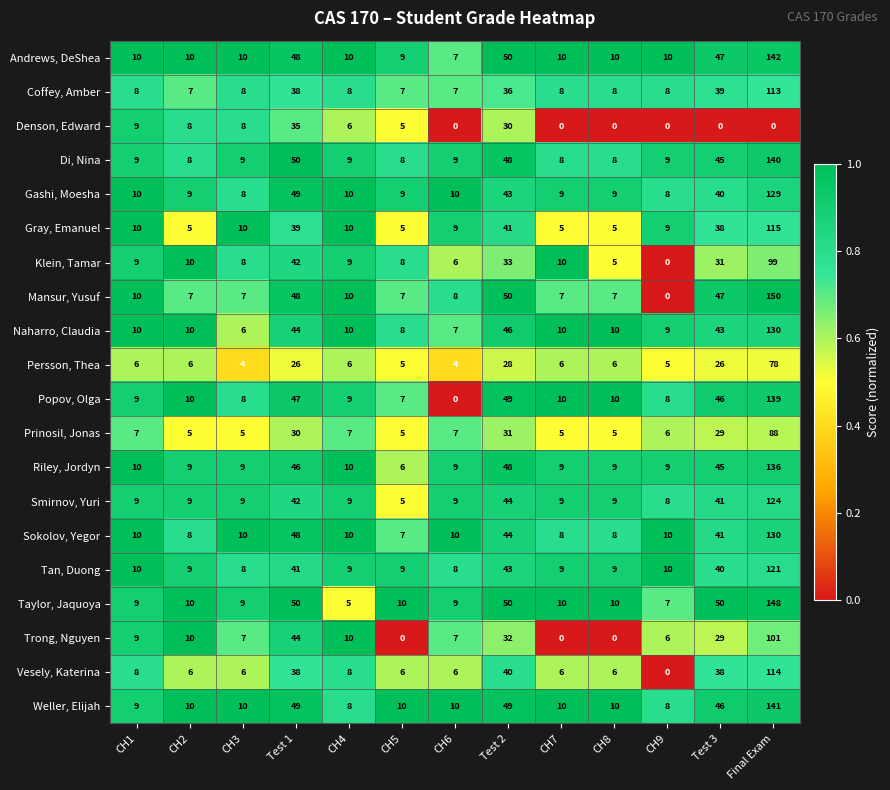

The Riley, Jordyn series shows 10 at CH4. True or false?

True